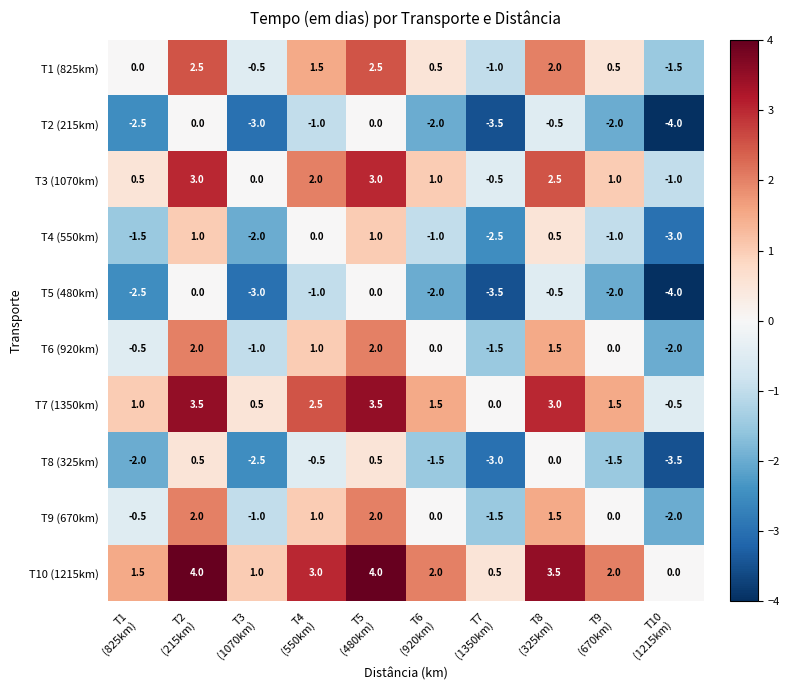

What is the sum of all T6 (920km) values?

1.5